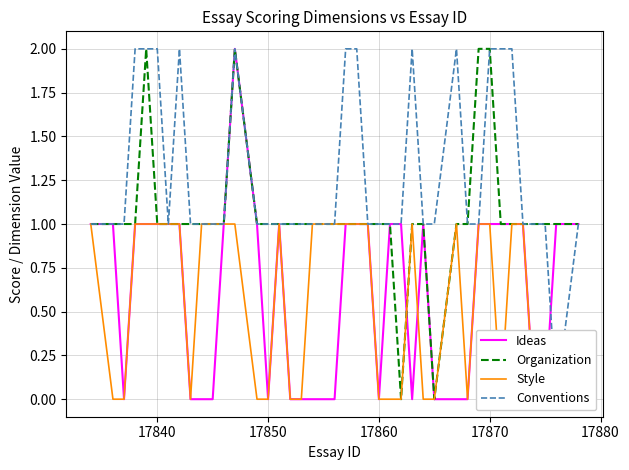

Does the chart display data point markers on the line(s)?

No